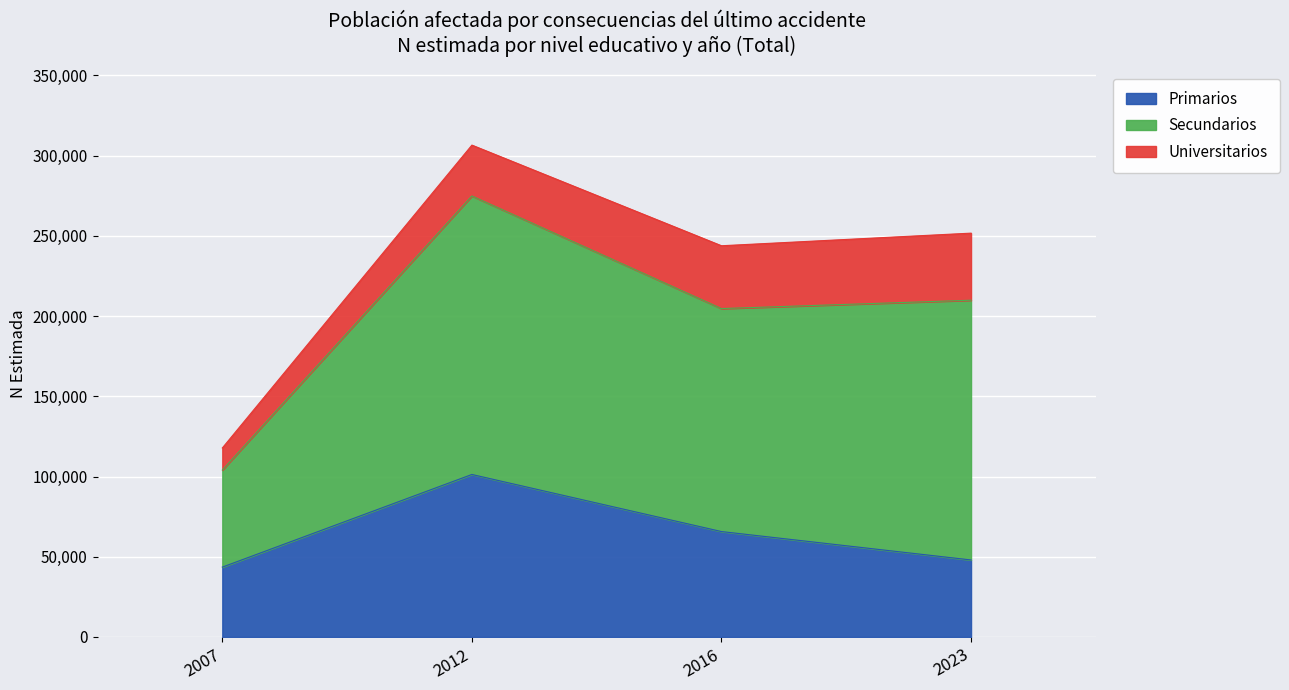

The Primarios series shows 47982 at 2023. True or false?

True